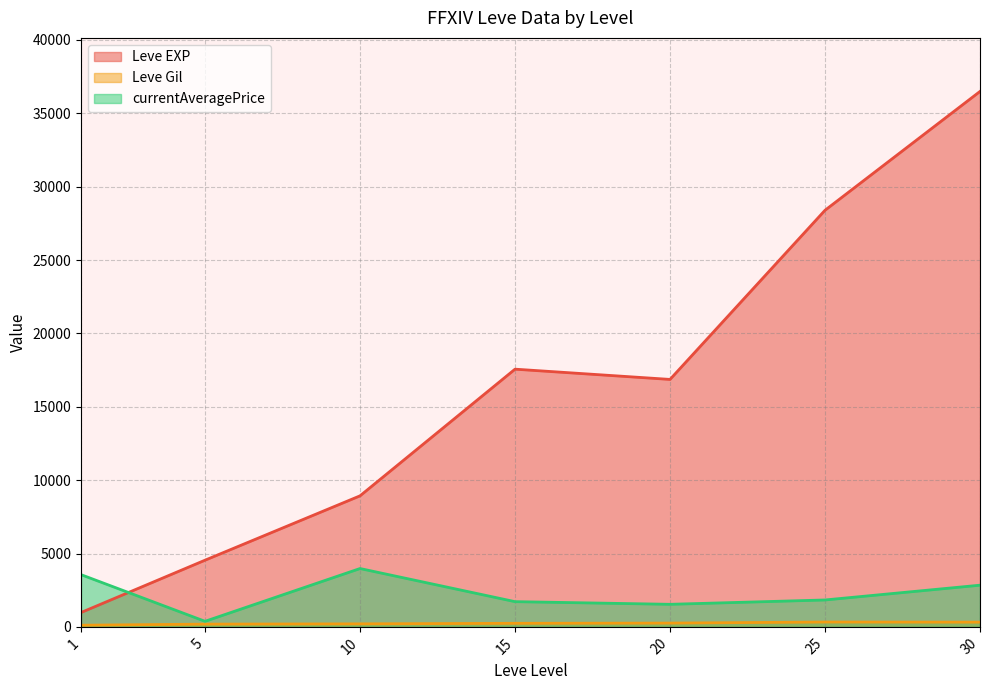

What is the sum of the Leve EXP values at 15 and 25?

45956.7